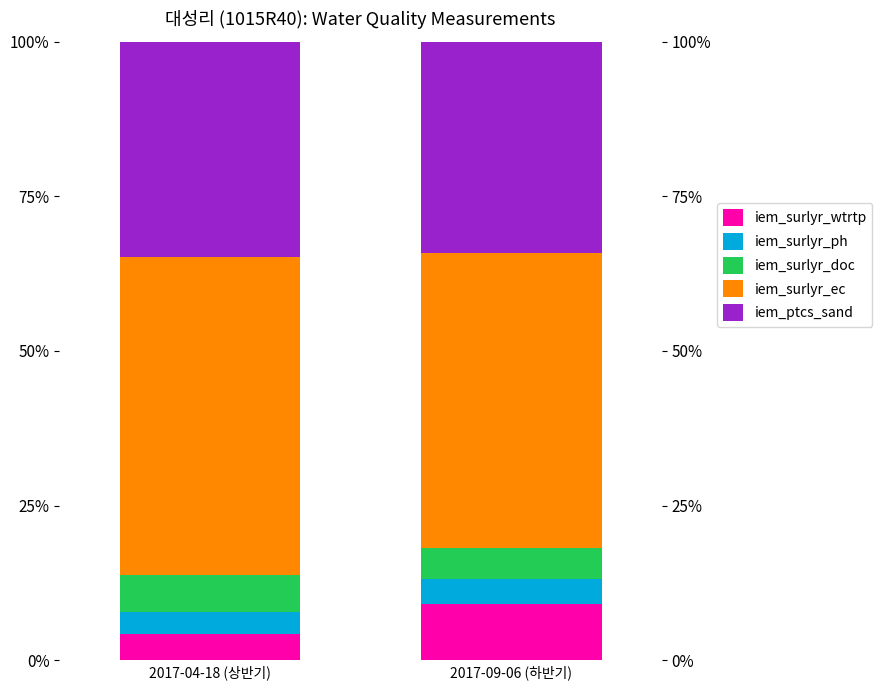

What is the total value across all series at 2017-04-18 (상반기)?

100.0